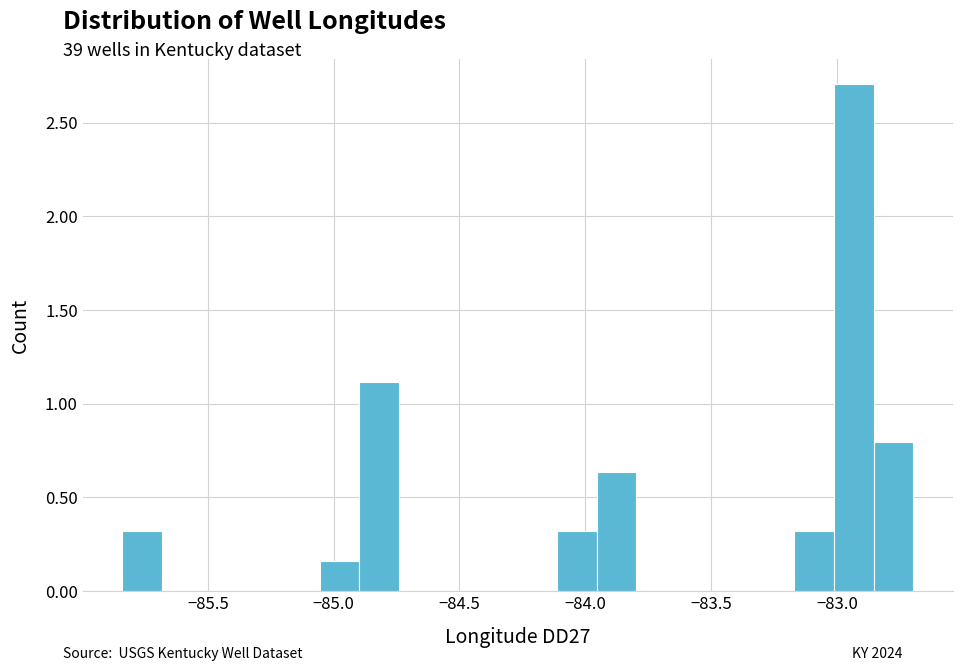

Read against the x-axis, roughly where is the centre of the tallest bar?

-82.95